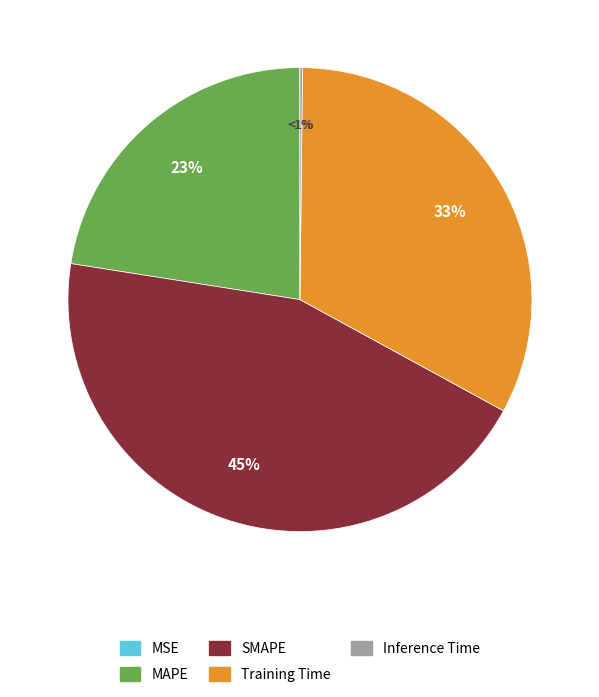

To the nearest percent, what is the difference between the largest and smallest slice percentages?

45%